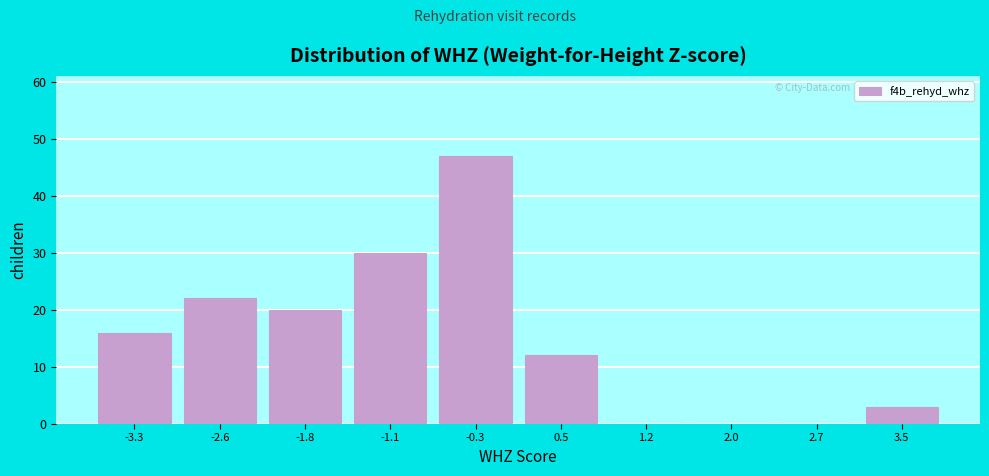

Reading left to right, extract all data points from this chart.

-3.3=16	-2.6=22	-1.8=20	-1.1=30	-0.3=47	0.5=12	1.2=0	2.0=0	2.7=0	3.5=3